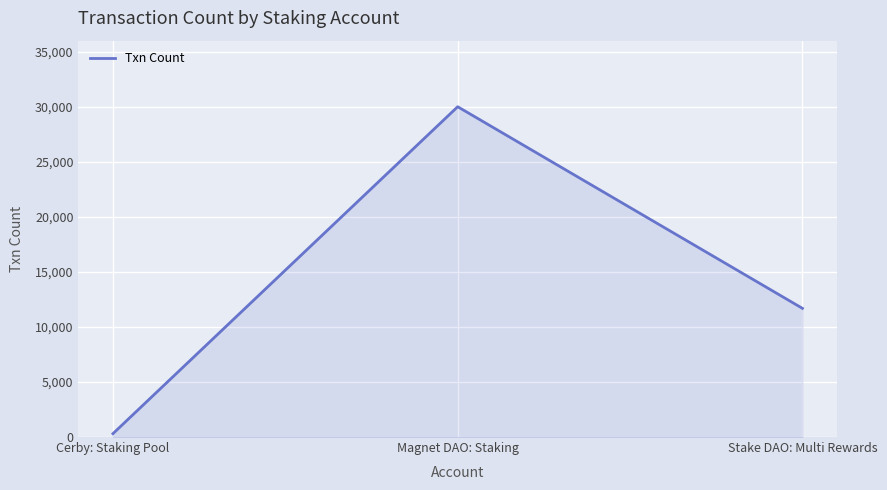

What is the approximate value at Cerby: Staking Pool, to the nearest 10?

310